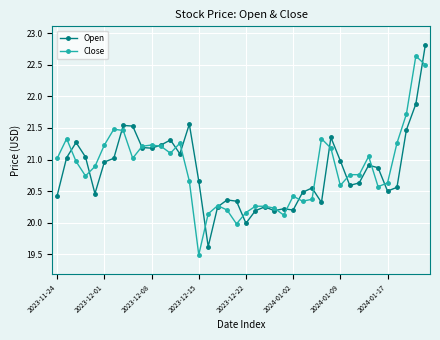

True or false: Close has more than 2 points higher than both neighbors.

True